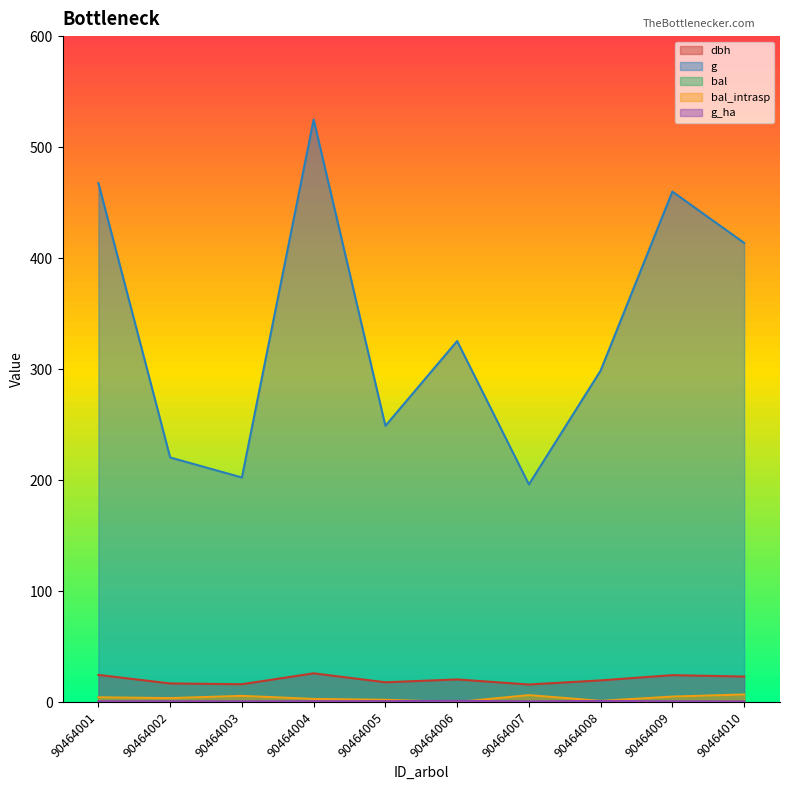

What is the difference between the maximum and minimum values in the g series?

328.8